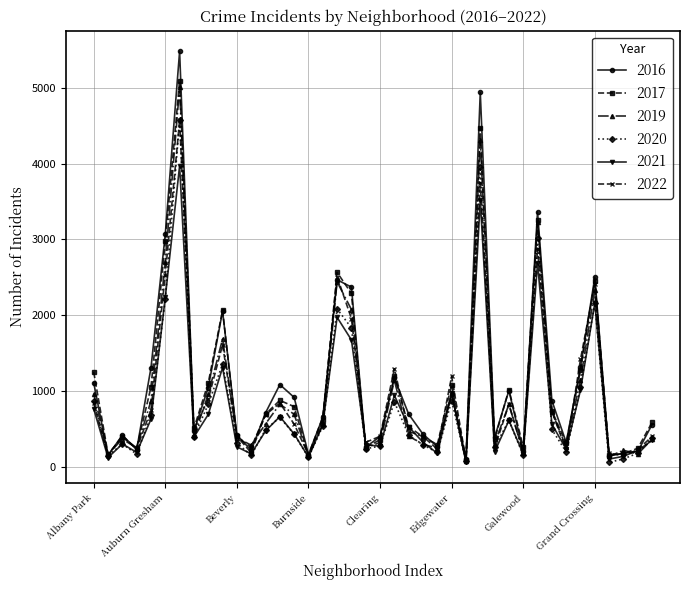

What are all the series names shown in the legend?

2016, 2017, 2019, 2020, 2021, 2022